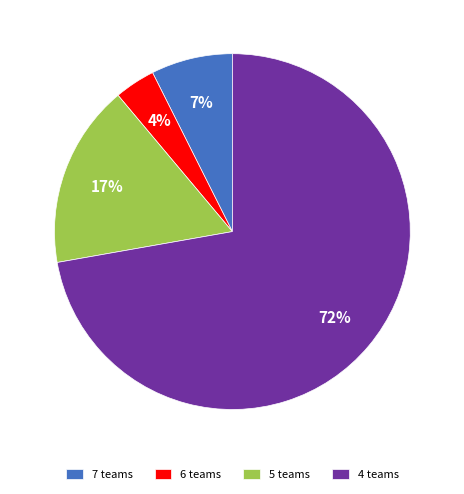

What percentage is the 5 teams slice, to the nearest percent?

17%